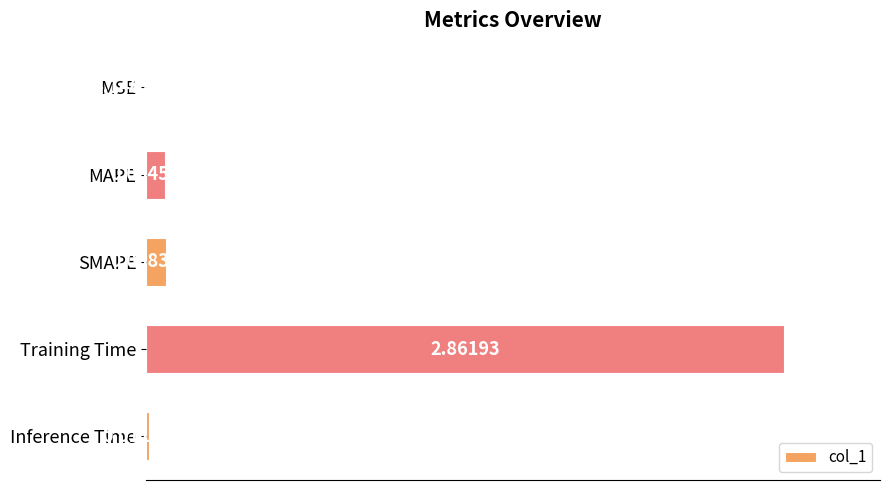

Which has a higher value, SMAPE or Training Time?

Training Time